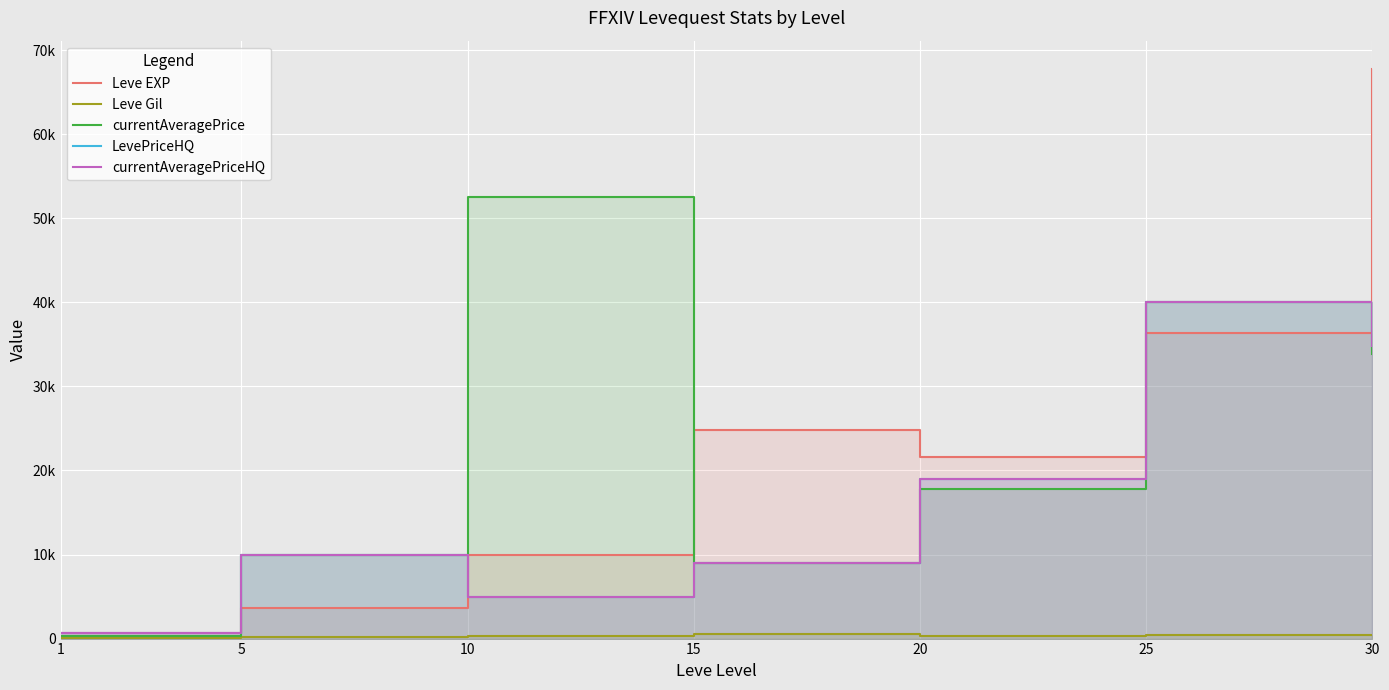

Reading left to right, list all the values displayed in this chart.

Leve EXP: 1=630.0	5=3600.0	10=9990.0	15=24790.0	20=21600.0	25=36390.0	30=67730.0
Leve Gil: 1=113.0	5=139.0	10=293.0	15=529.0	20=290.0	25=485.0	30=463.0
currentAveragePrice: 1=323.7	5=9900.0	10=52500.0	15=9000.0	20=17767.0	25=40000.0	30=33840.6
LevePriceHQ: 1=639.7	5=9900.0	10=5000.0	15=9000.0	20=18949.2	25=40000.0	30=34800.8
currentAveragePriceHQ: 1=639.7	5=9900.0	10=5000.0	15=9000.0	20=18949.2	25=40000.0	30=34800.8